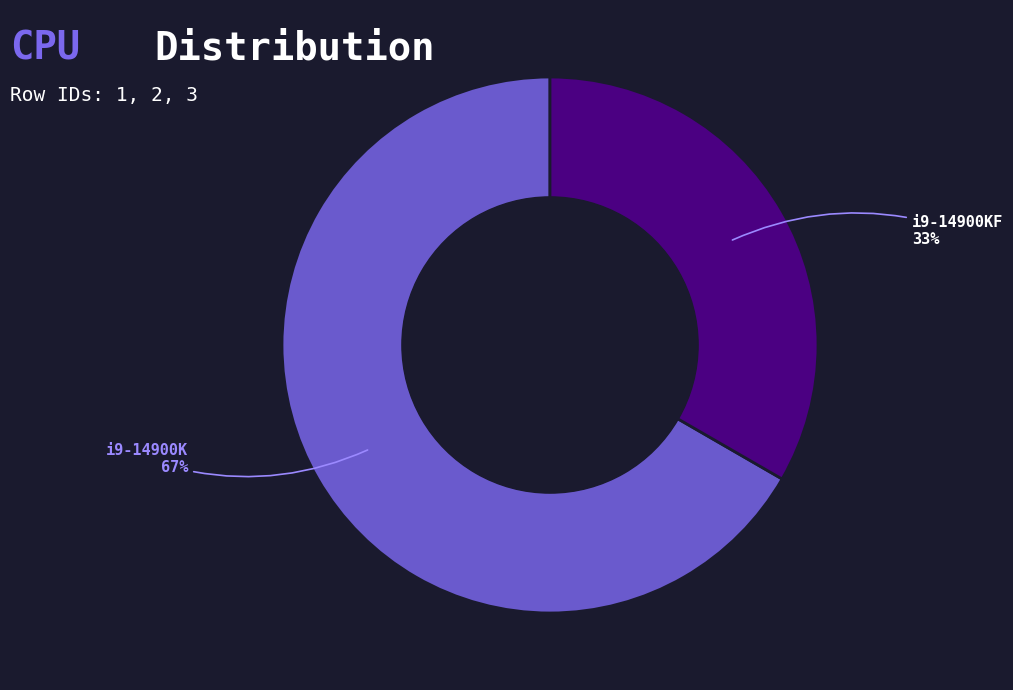

Does any single category account for the majority?

Yes